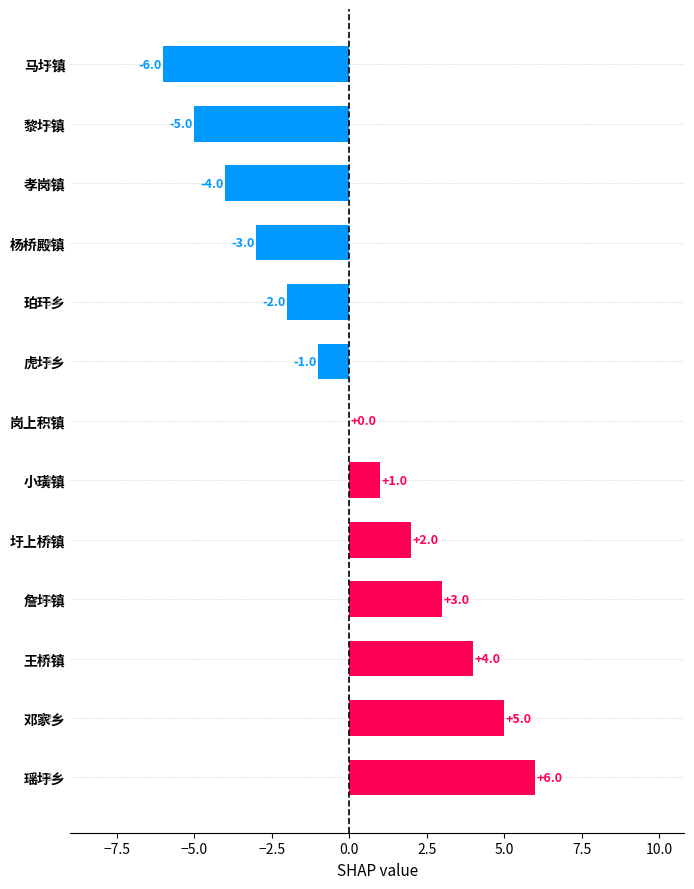

What is the greatest value displayed?

6